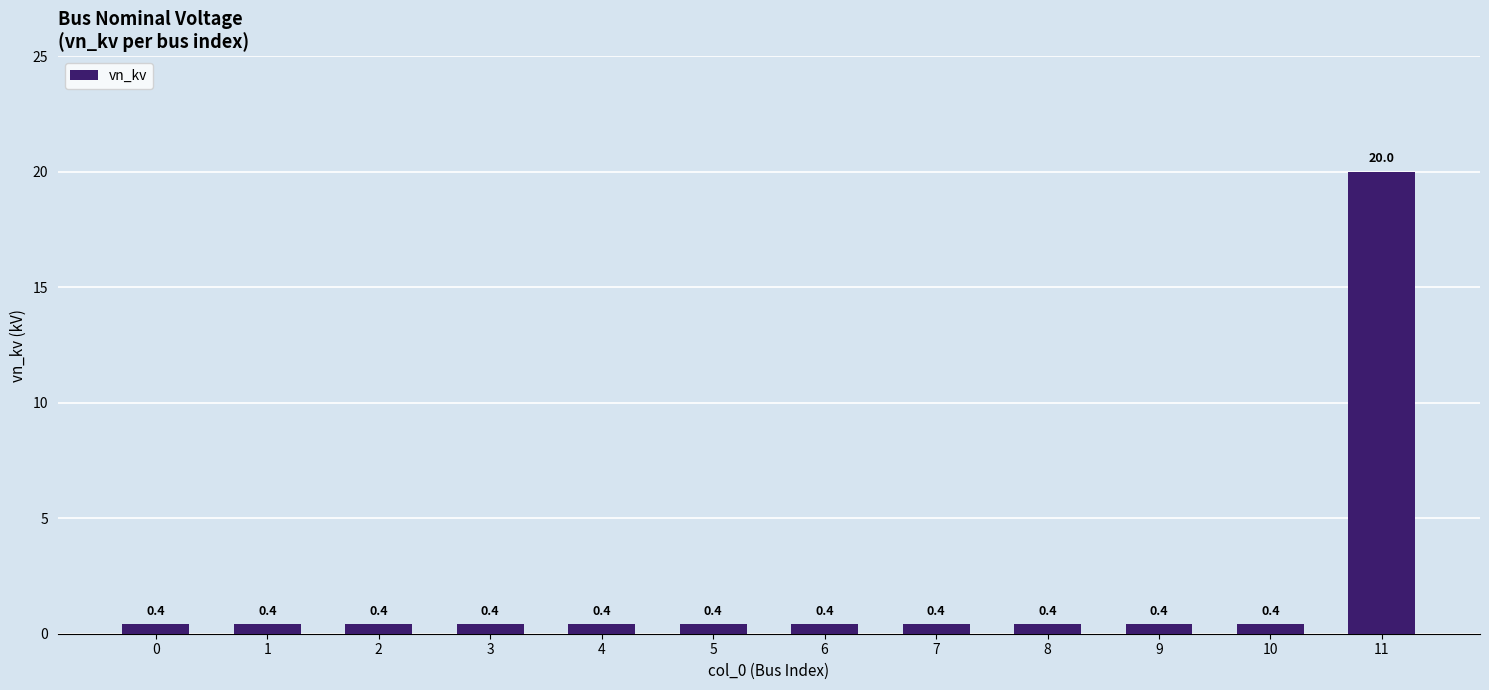

Reading right to left, list all the values displayed in this chart.

20.0	0.4	0.4	0.4	0.4	0.4	0.4	0.4	0.4	0.4	0.4	0.4